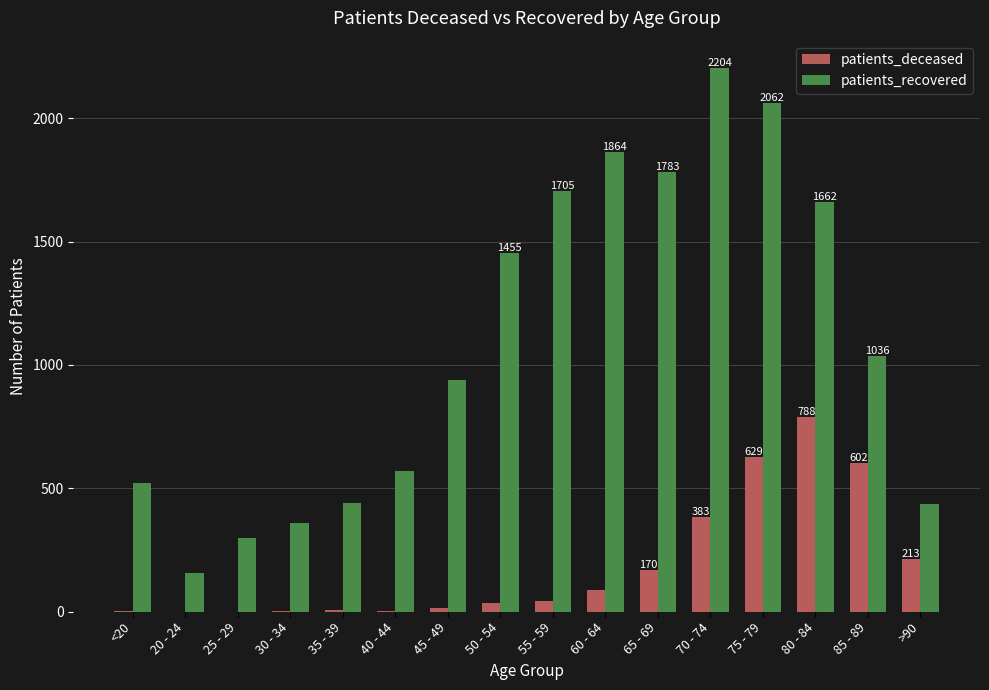

Which series has the largest total across all categories?

patients_recovered